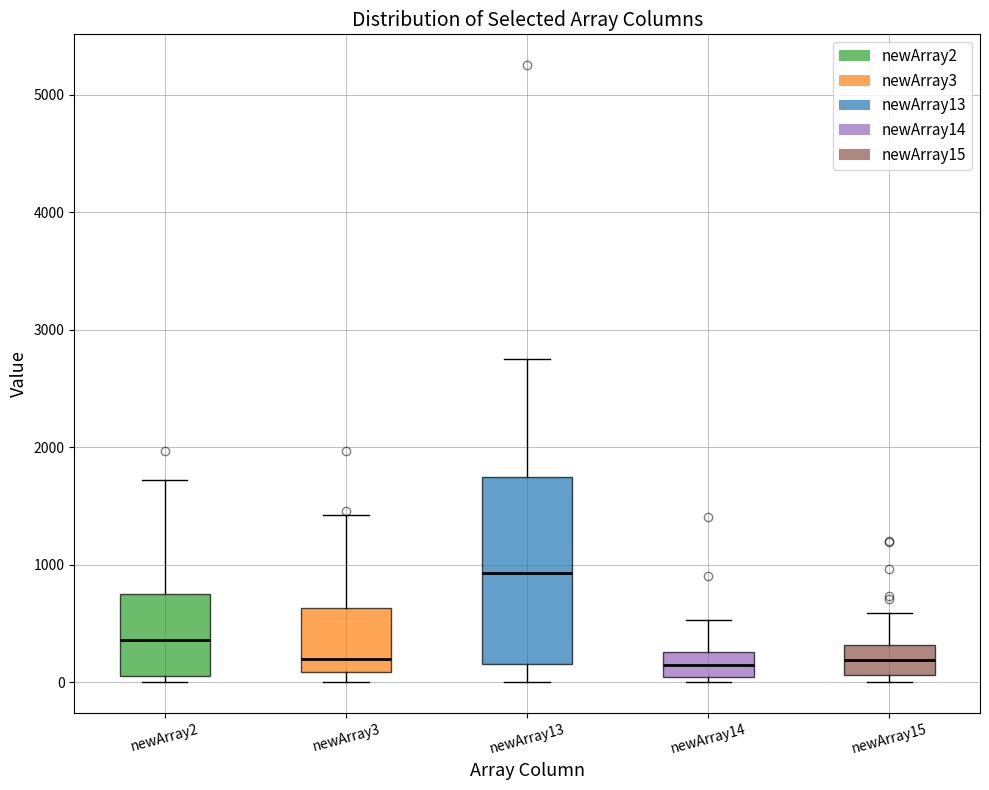

Reading left to right, read every box against the y-axis: the position of its median line, the range the box covers, and the ends of its whiskers. The values are not printed on the chart, so give them approximately, as read against the axis.

newArray2: median 400, box 100 to 800, whiskers 0 to 1700
newArray3: median 200, box 100 to 600, whiskers 0 to 1400
newArray13: median 900, box 200 to 1700, whiskers 0 to 2800
newArray14: median 100, box 0 to 300, whiskers 0 (just below the box's lower edge) to 500
newArray15: median 200, box 100 to 300, whiskers 0 to 600